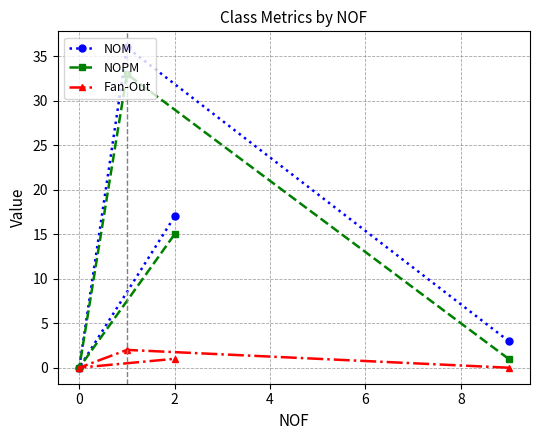

True or false: NOPM and Fan-Out cross at least once.

False